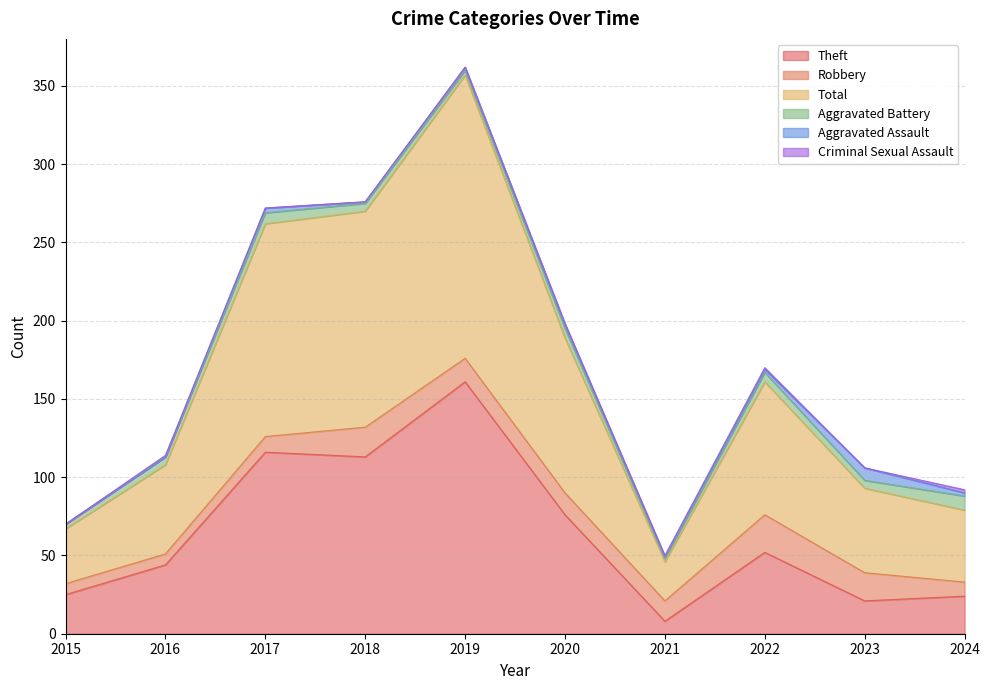

What is the average value of the Total series?

86